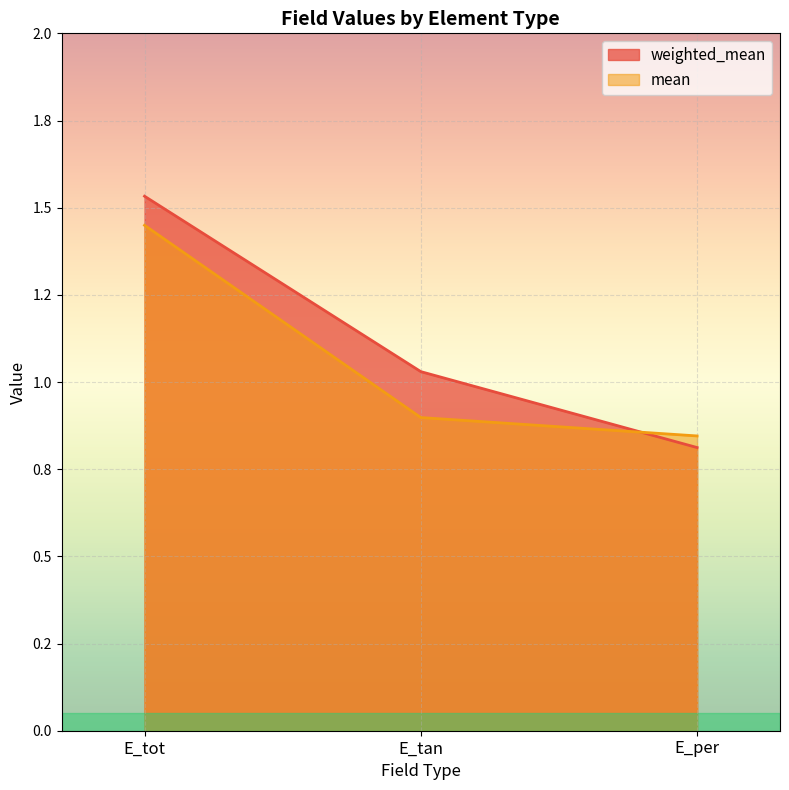

Reading left to right, what are all the values shown in this chart?

weighted_mean: E_tot=1.5	E_tan=1.0	E_per=0.8
mean: E_tot=1.4	E_tan=0.9	E_per=0.8